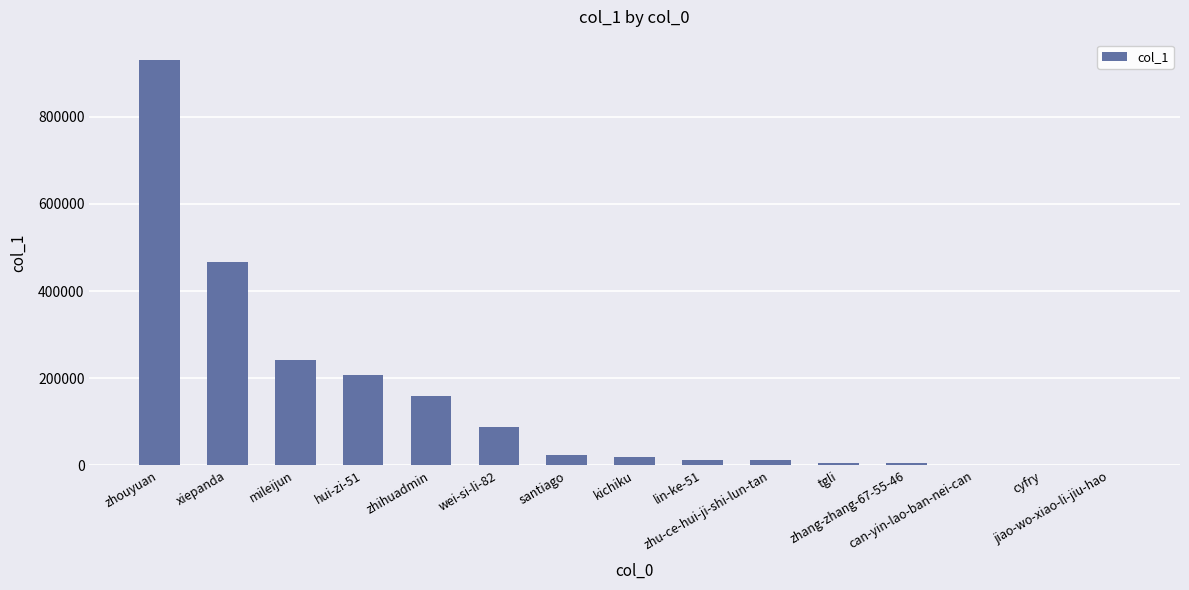

What is the greatest value displayed?

930120